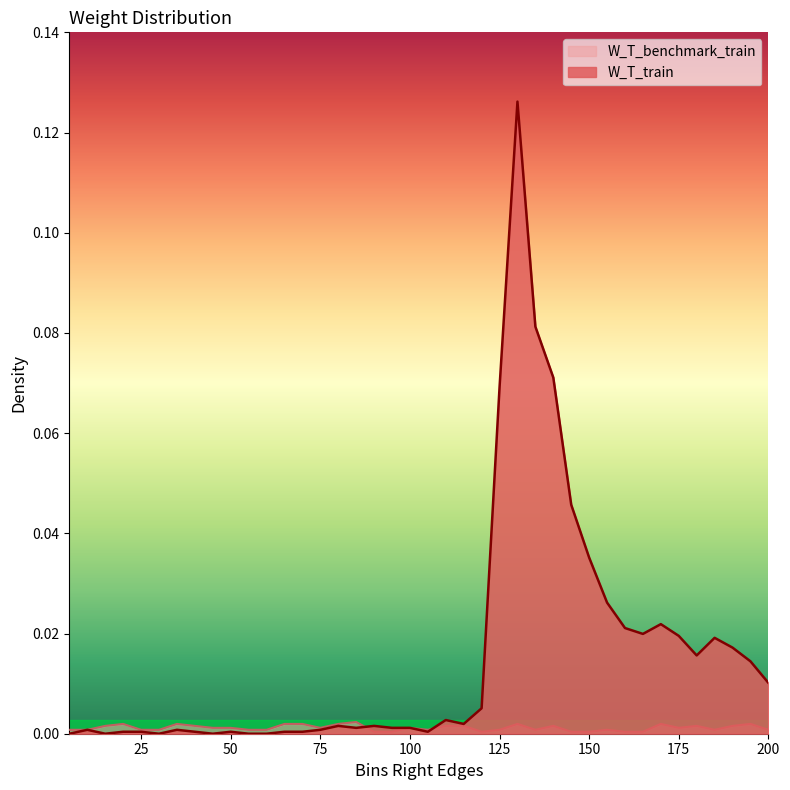

Which has a higher value, 10 or 180?

180